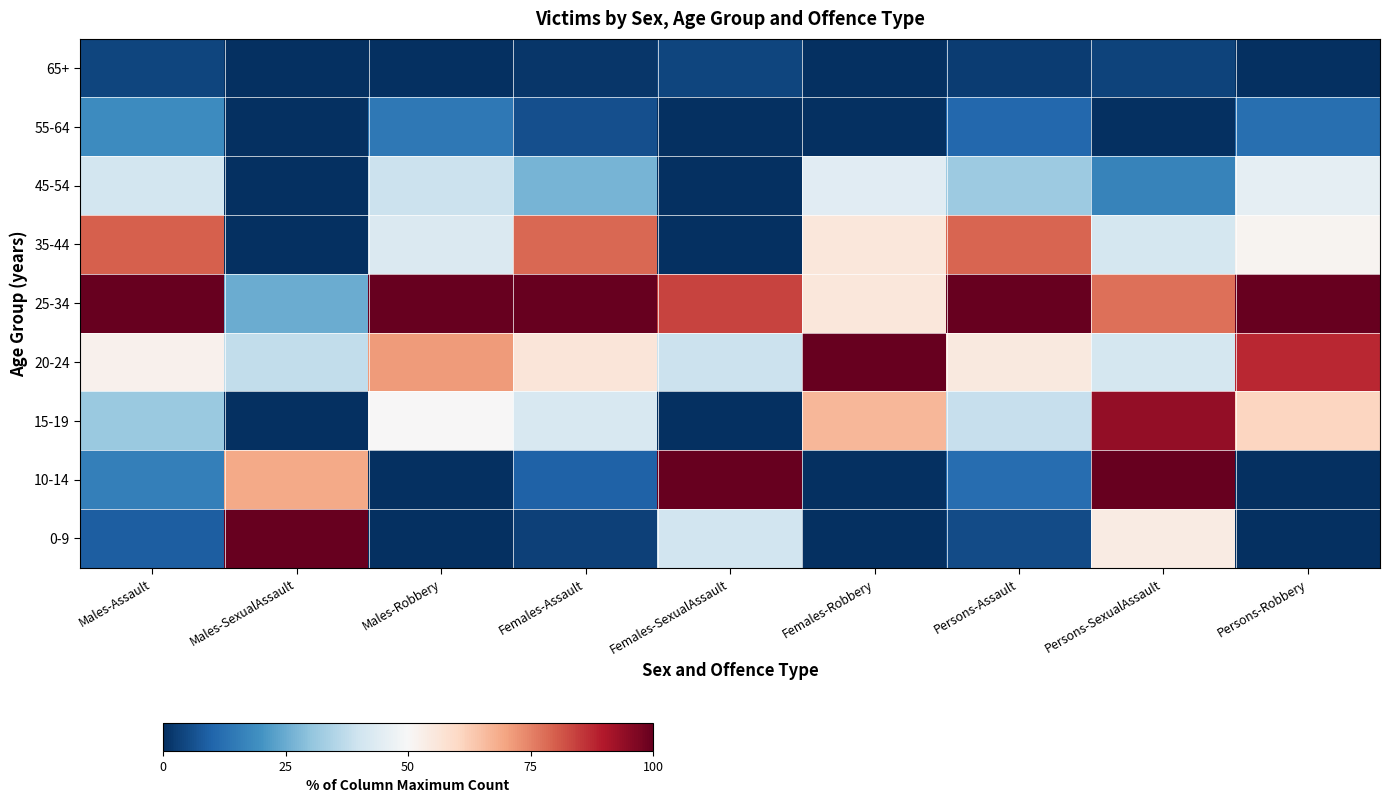

What is the maximum value shown in the chart?

100.0